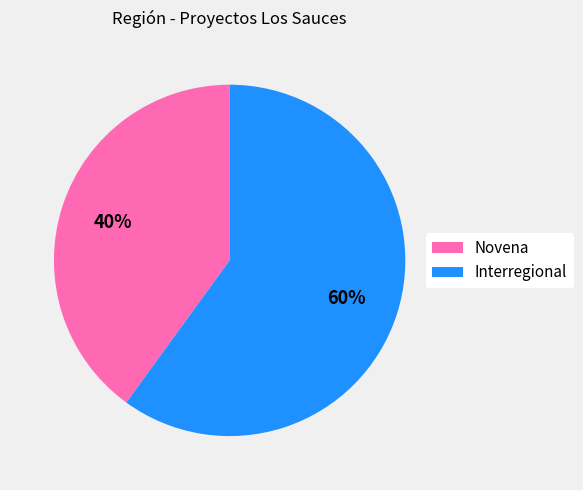

Combined, do Novena and Interregional account for over 50%?

Yes